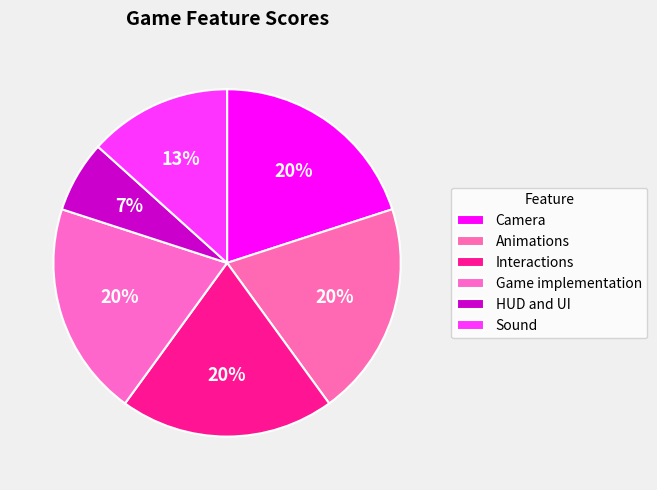

Rank the categories by value from lowest to highest.

HUD and UI, Sound, Camera, Animations, Interactions, Game implementation